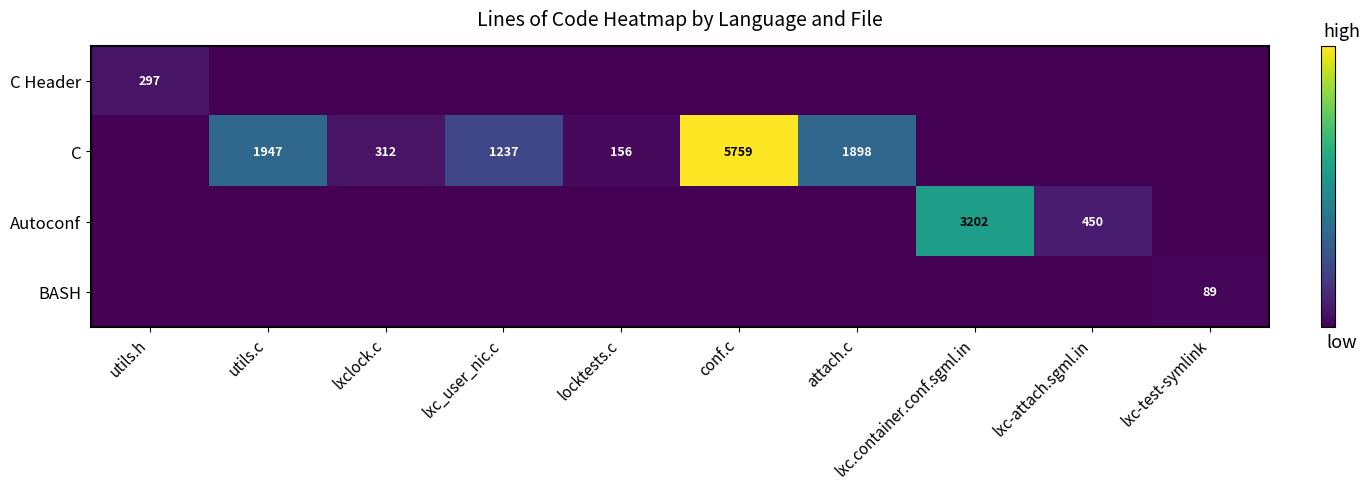

At how many categories does at least one series exceed 221?

8